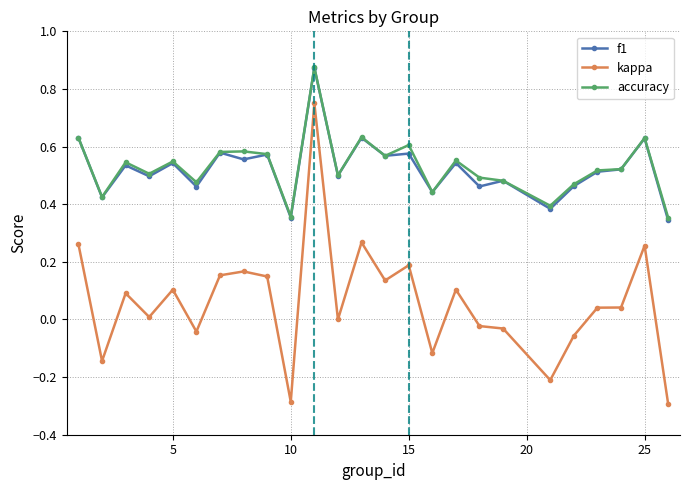

True or false: f1 has more than 1 points higher than both neighbors.

True